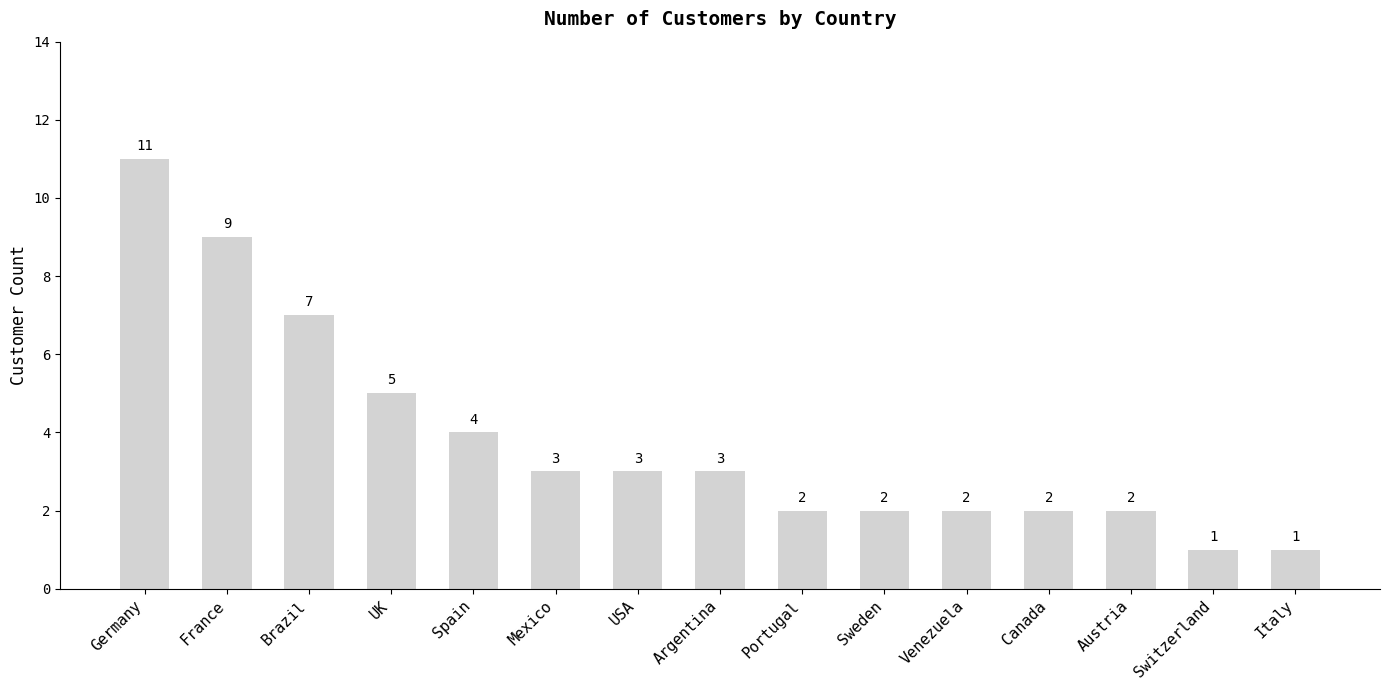

The chart shows a value of 5 at Mexico. True or false?

False